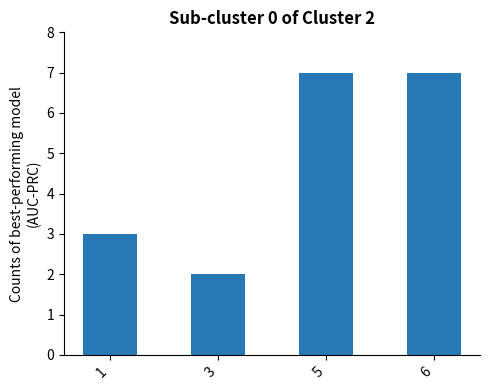

How many data points does each series have?

4